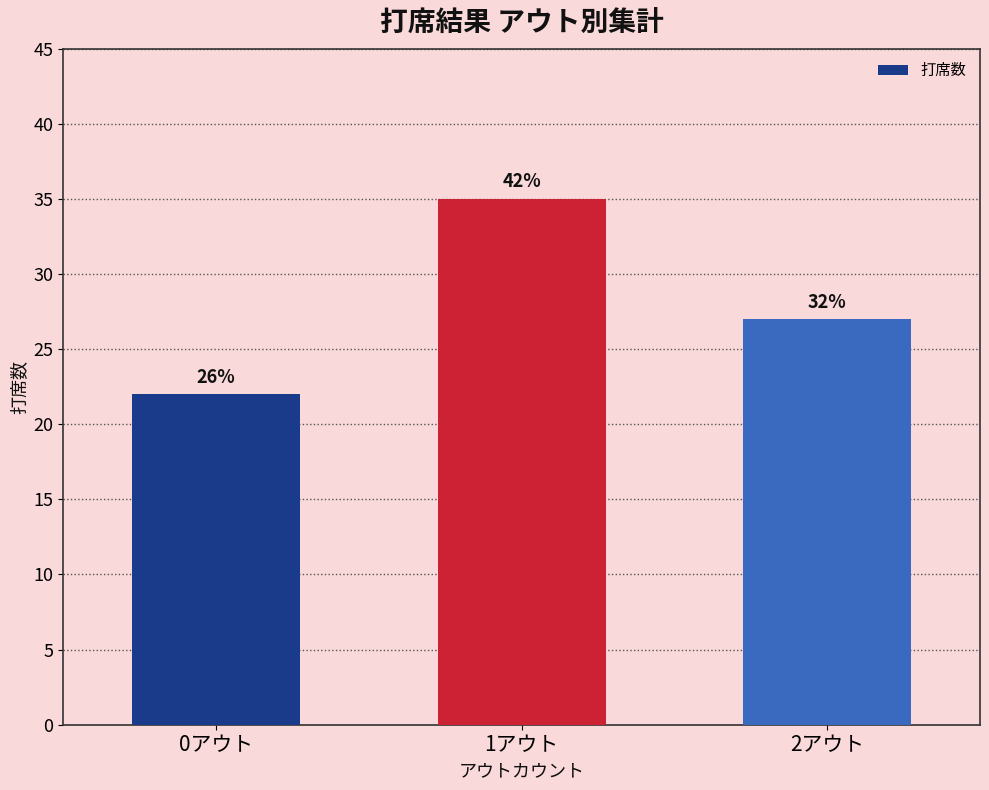

Does the chart contain any negative values?

No